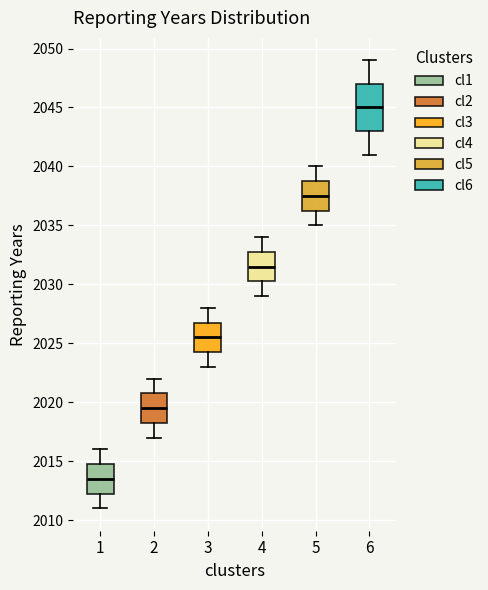

Comparing the boxes themselves (not the whiskers), which one is the tallest?

6